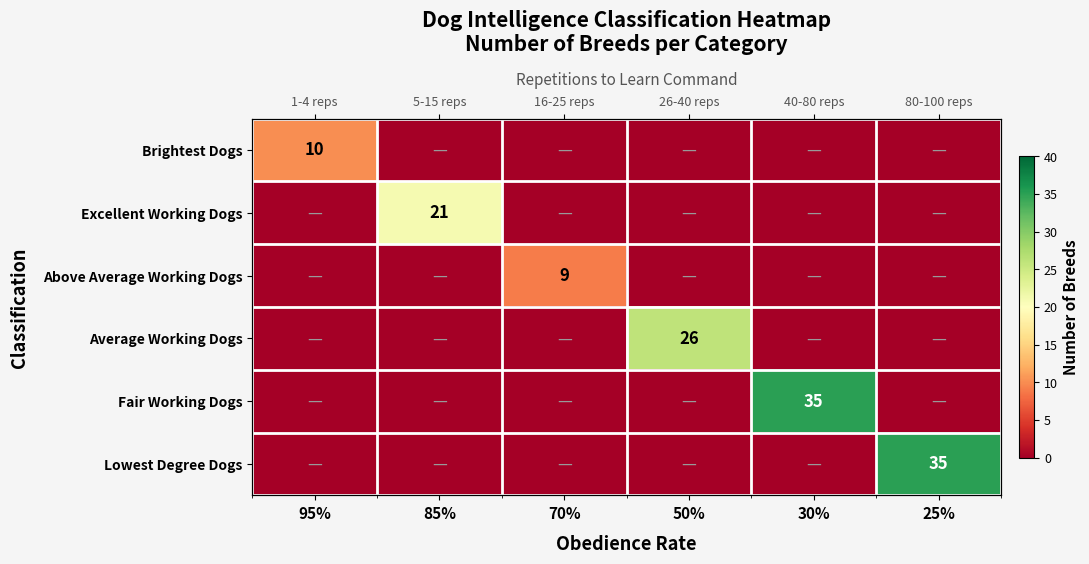

What is the total value across all series at 95%?

10